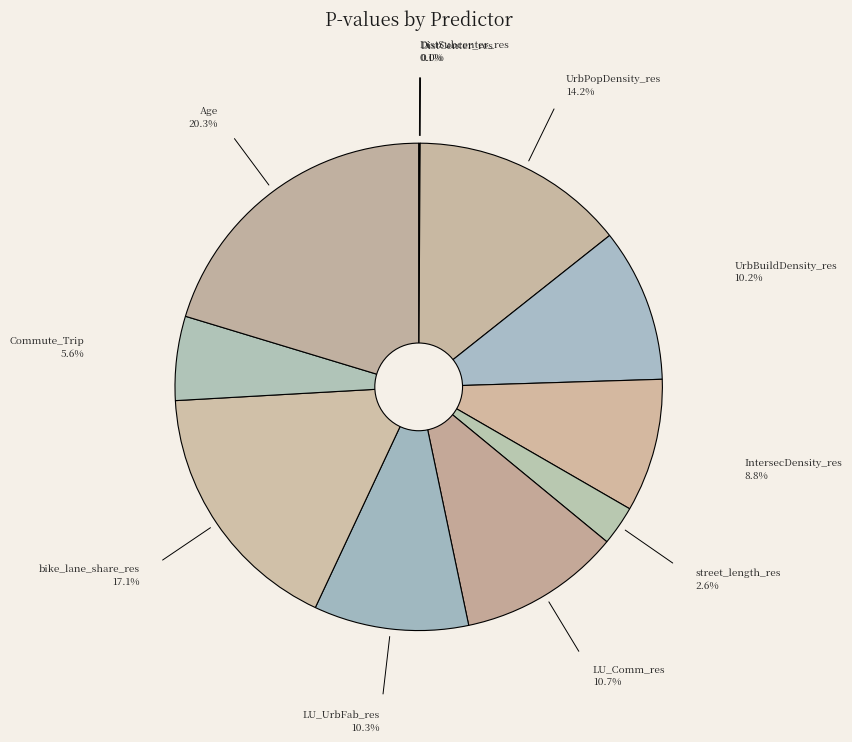

Between LU_UrbFab_res and IntersecDensity_res, which is larger?

LU_UrbFab_res